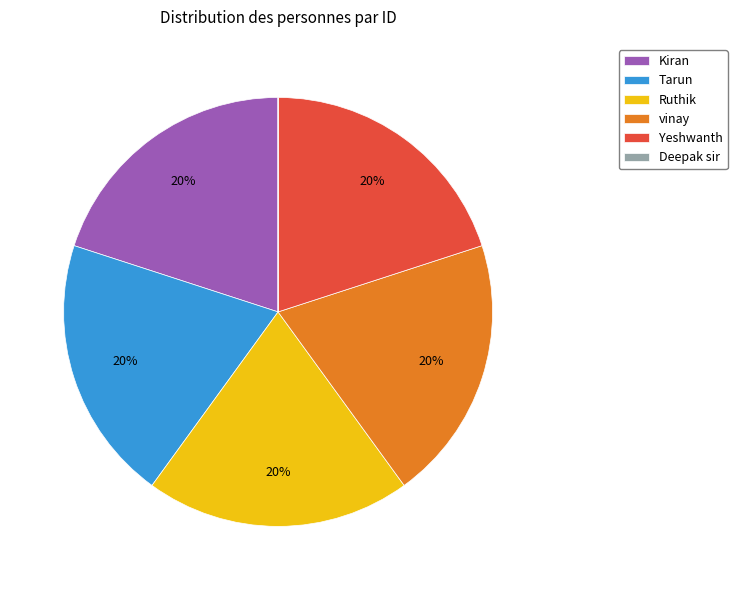

To the nearest percent, what is the combined percentage of vinay and Yeshwanth?

40%